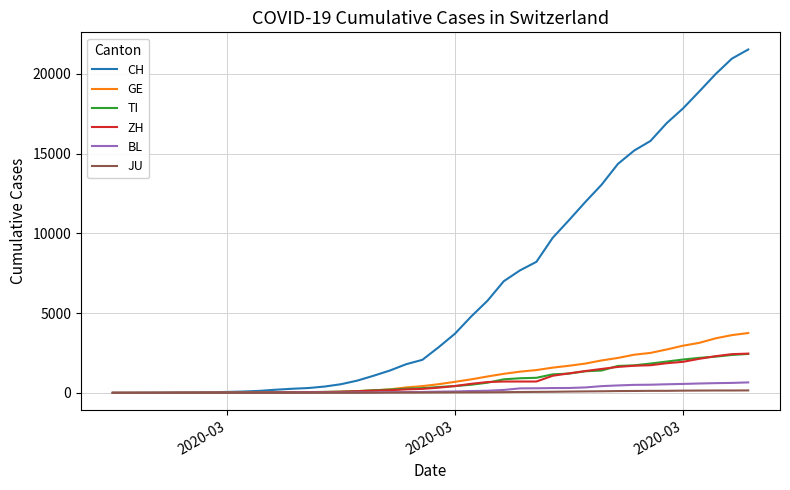

What are all the series names shown in the legend?

CH, GE, TI, ZH, BL, JU